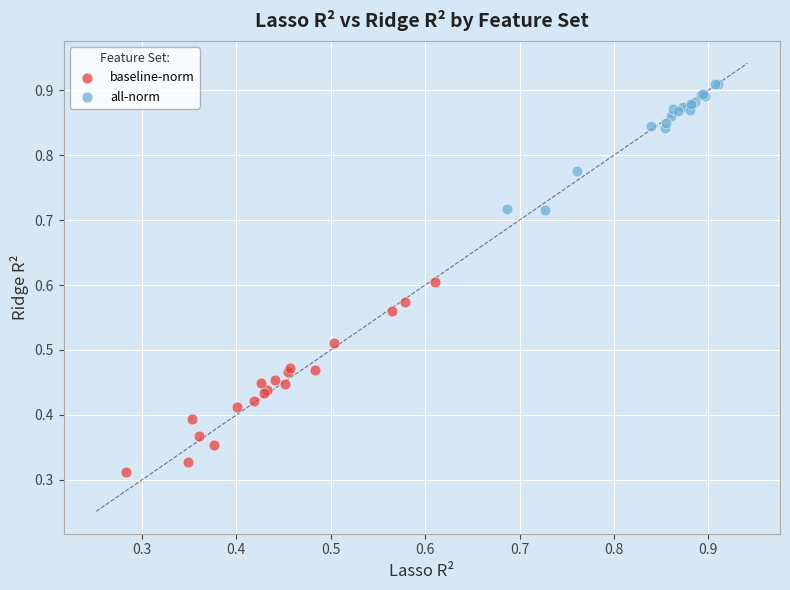

Which series has the widest spread of Y values?

baseline-norm